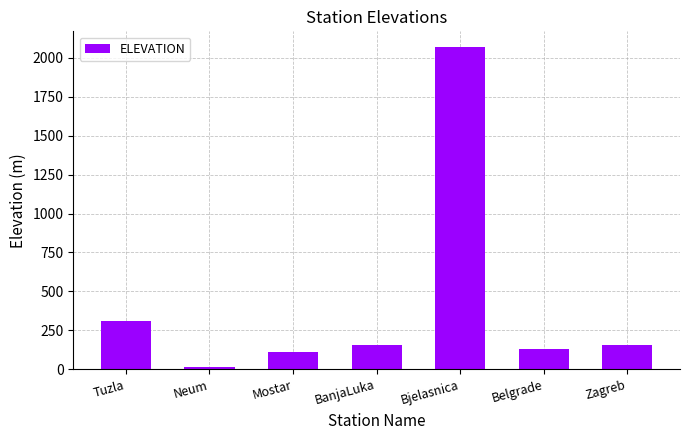

What is the label of the 2nd bar from the left?

Neum